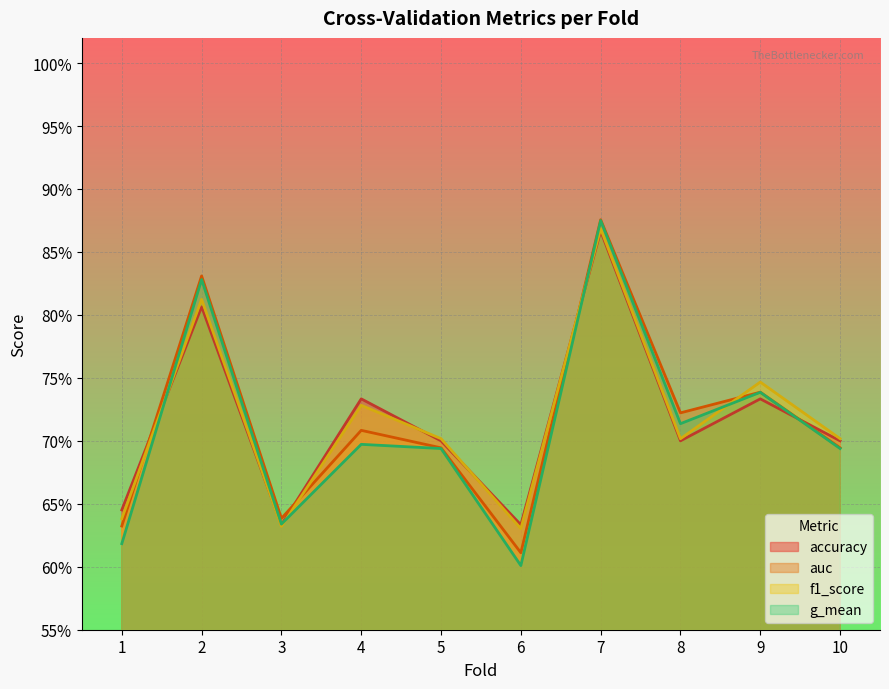

Rank the categories by g_mean value from highest to lowest.

7, 2, 9, 8, 4, 5, 10, 3, 1, 6